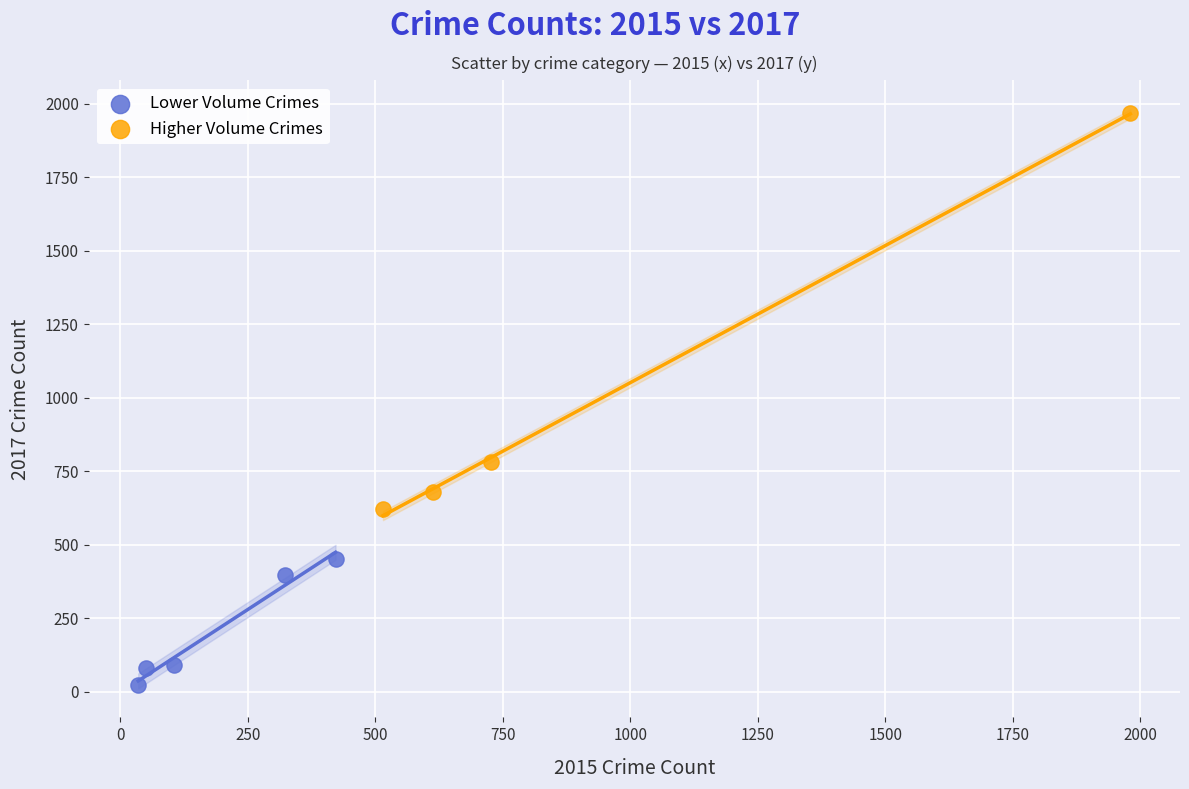

What are all the series names shown in the legend?

Lower Volume Crimes, Higher Volume Crimes